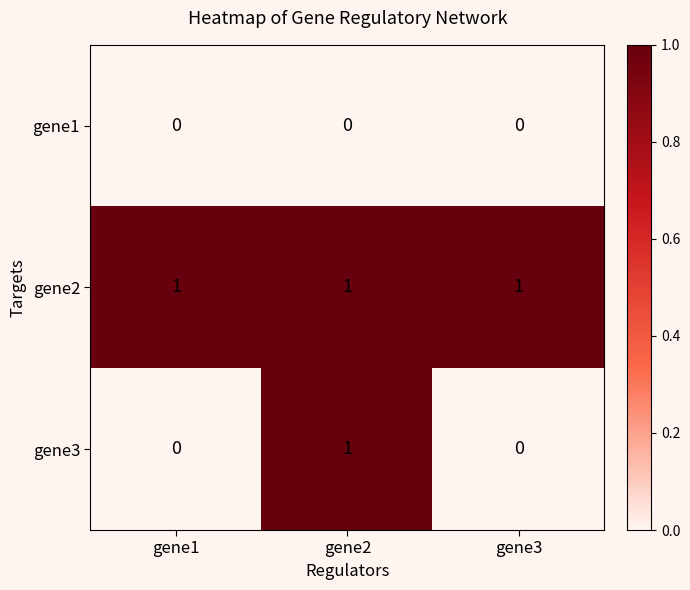

What is the spread (max minus min) of values at gene1?

1